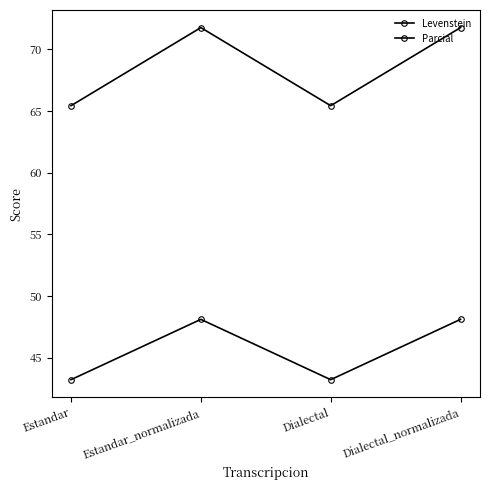

At which category does the chart reach its peak across all series?

Estandar_normalizada